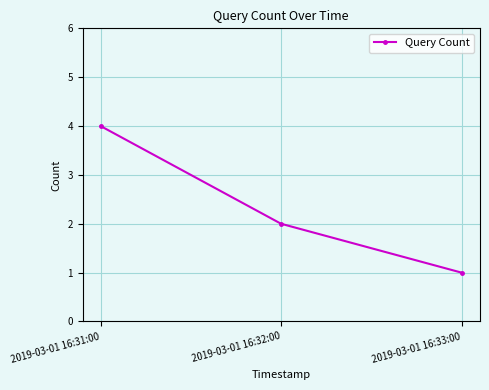

Is it true that the value at 2019-03-01 16:32:00 is 2?

True